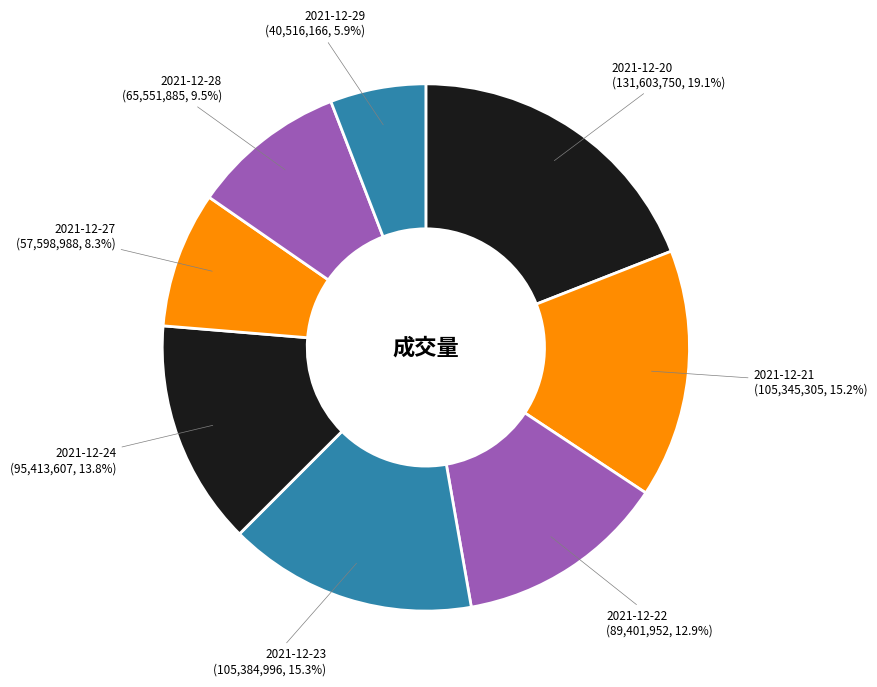

True or false: 2021-12-21 accounts for 27% of the total.

False